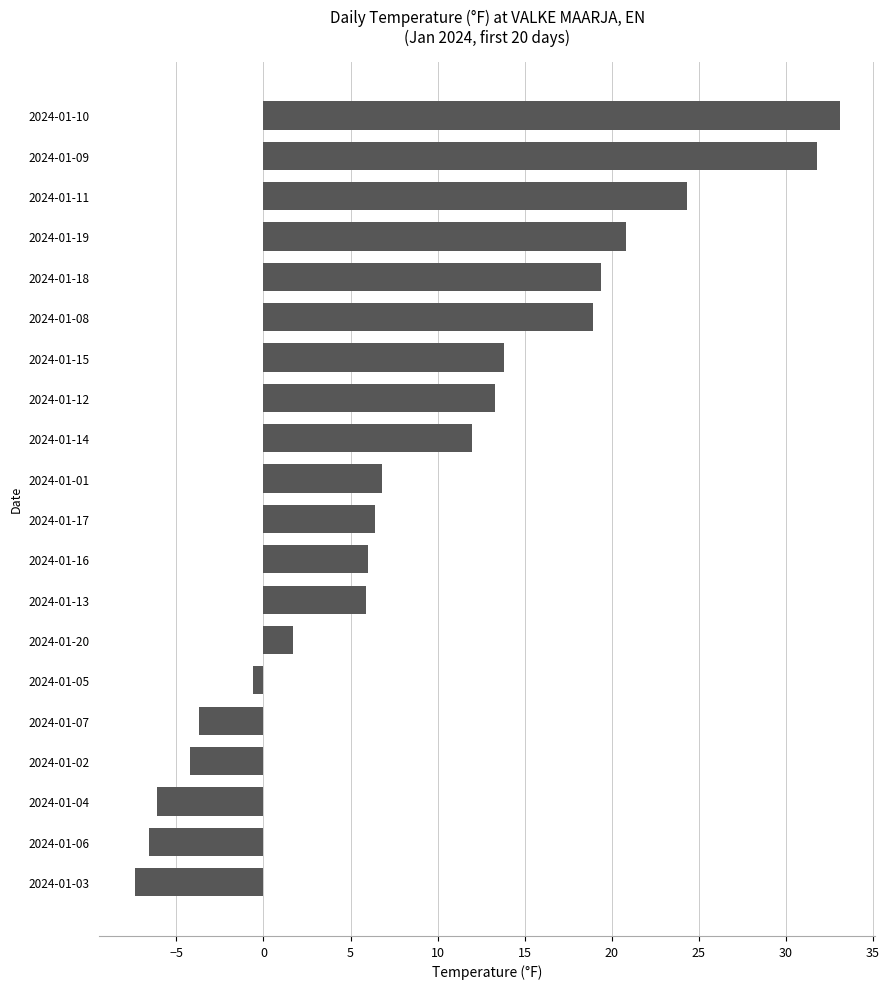

What is the average value?

9.3